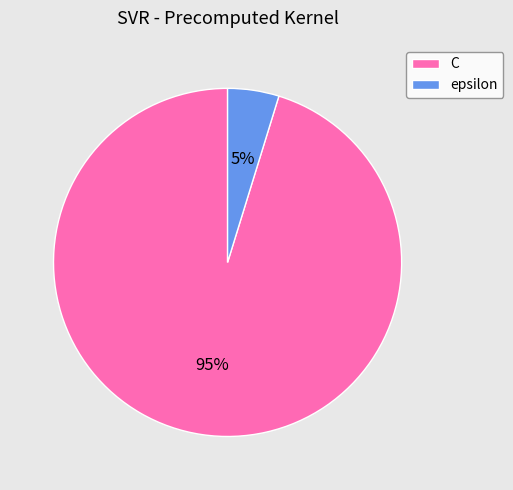

What is the ratio of the value at epsilon to the value at C?

0.1